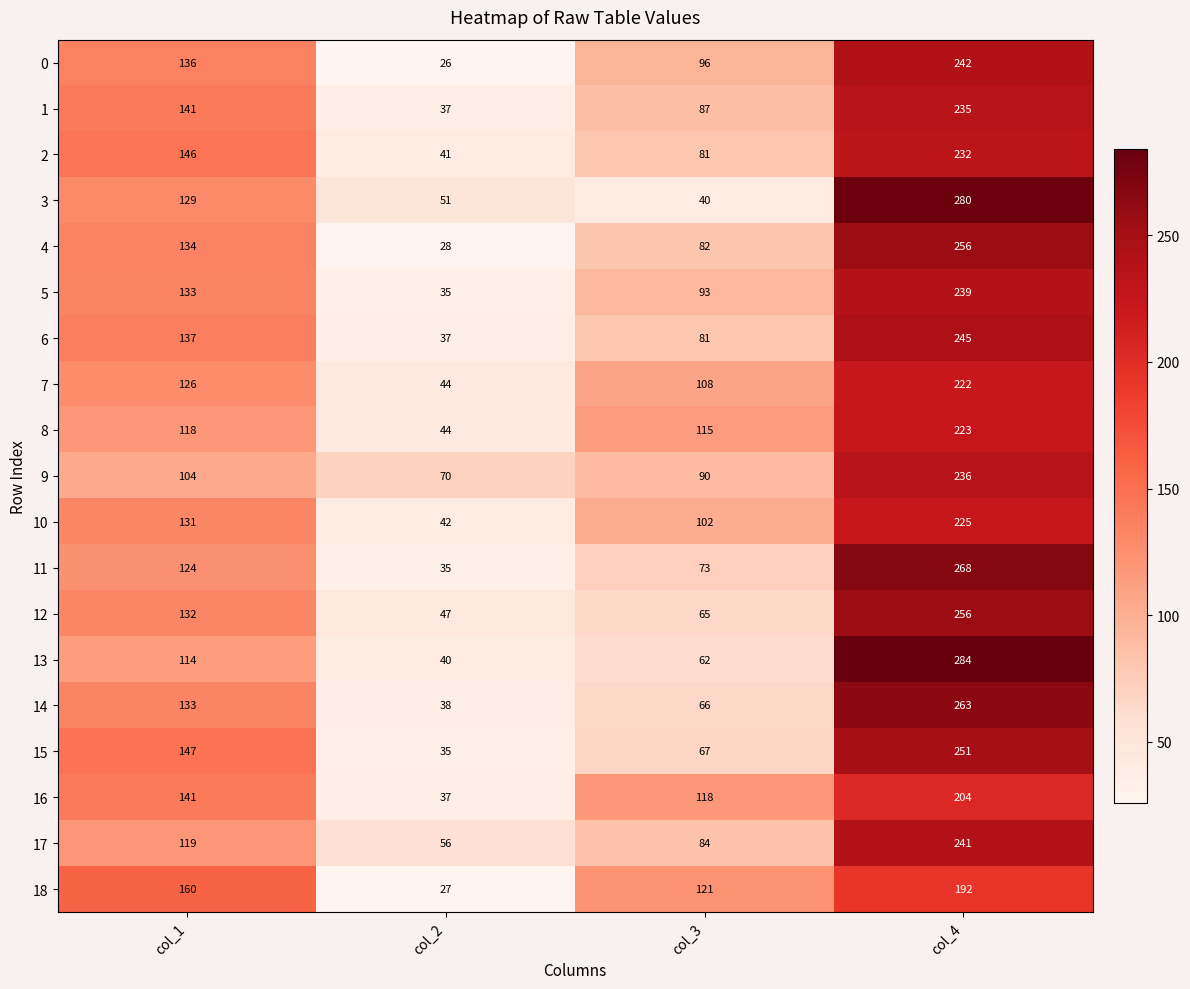

The value of 2 at col_4 is 232. True or false?

True